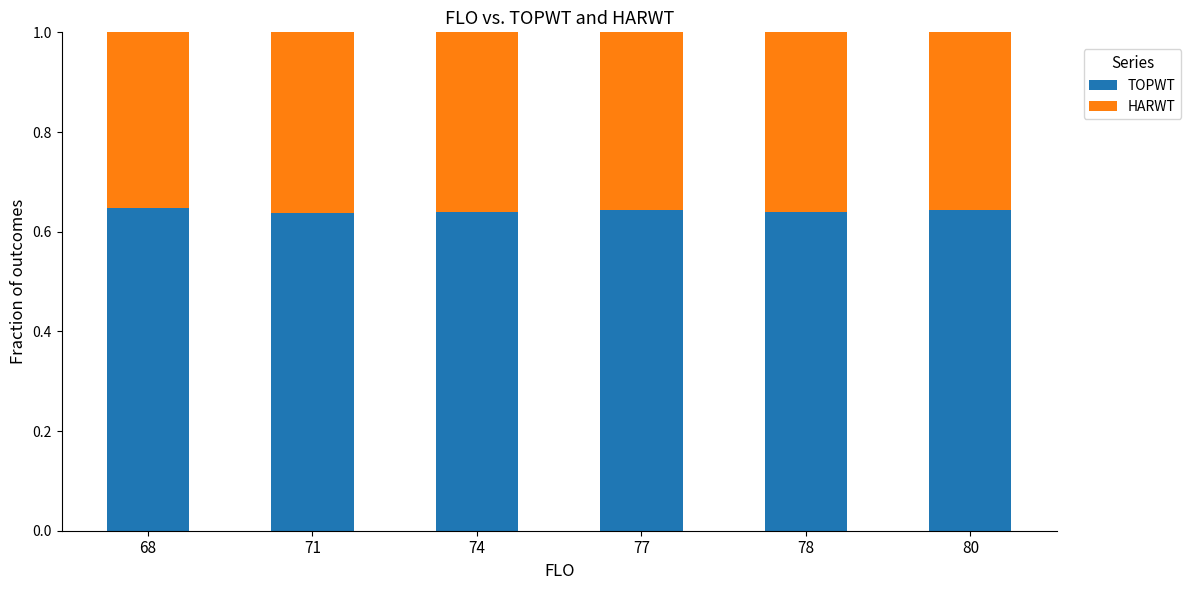

What is the total value across all series at 71?

1.0